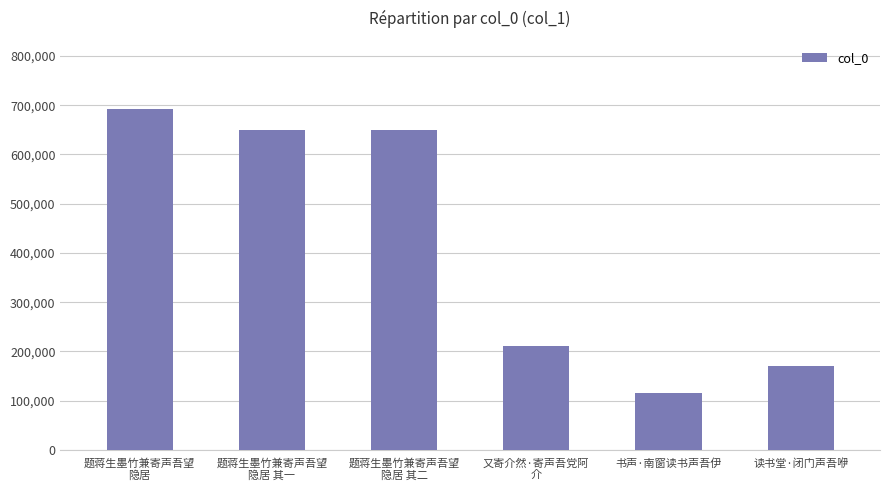

How many categories are shown in the chart?

6